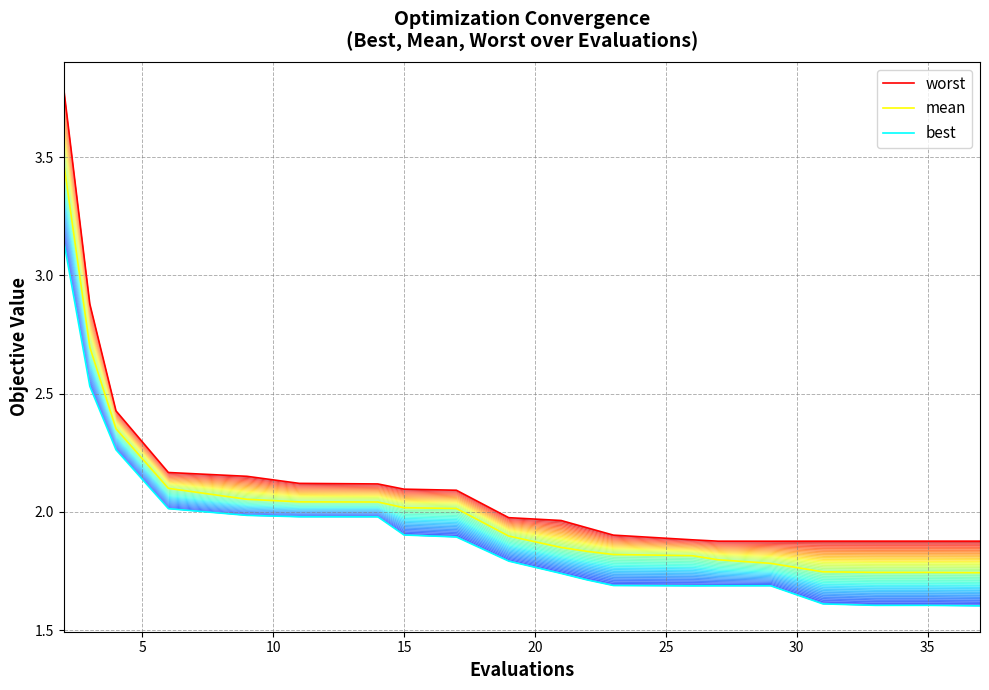

Rank the series by their average value, from highest to lowest.

worst, mean, best